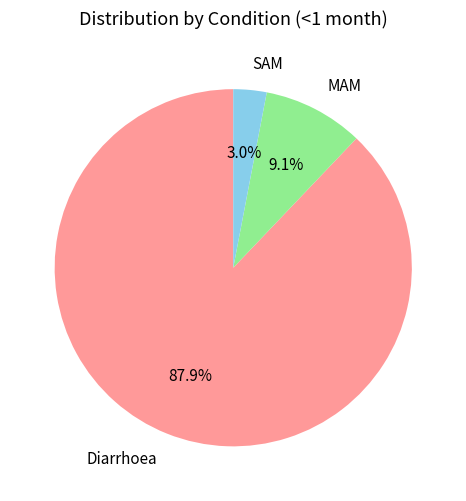

Is it true that SAM is 3% of the pie?

True